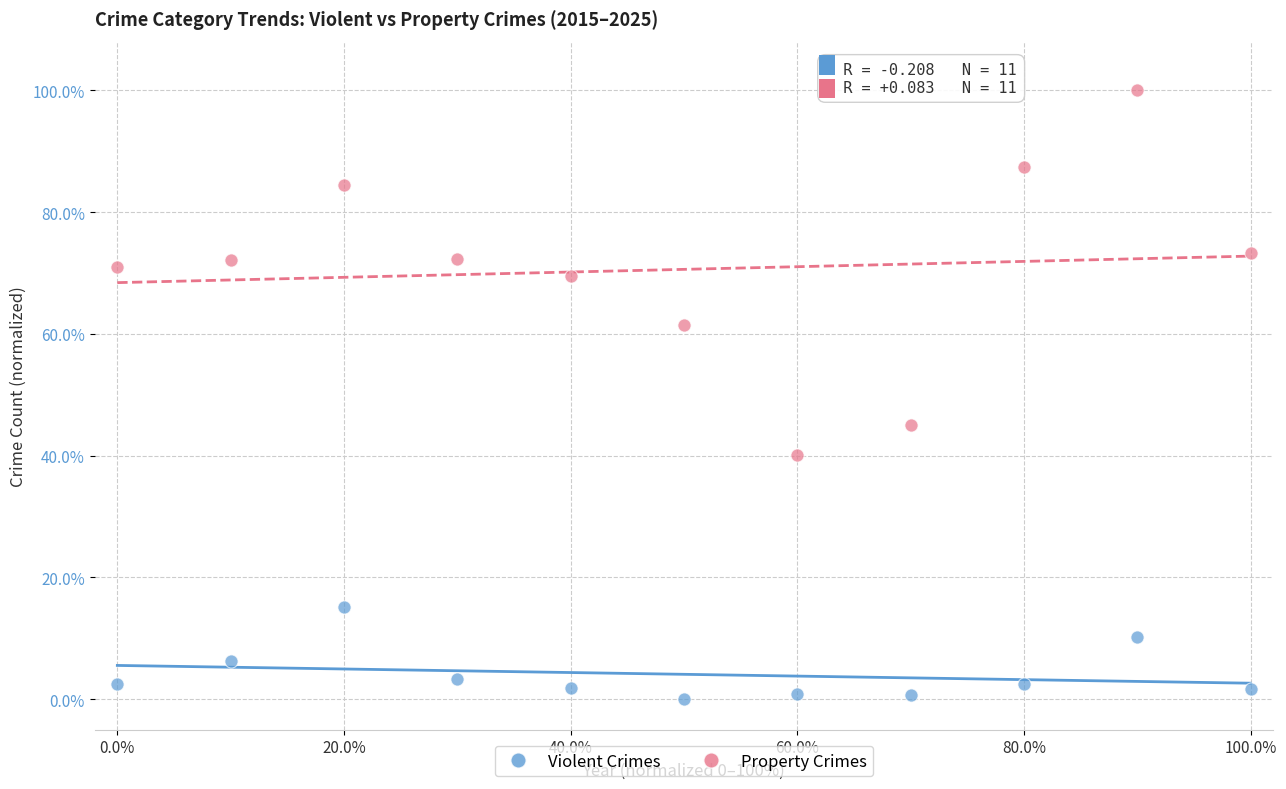

Which series reaches the minimum Y coordinate?

Violent Crimes